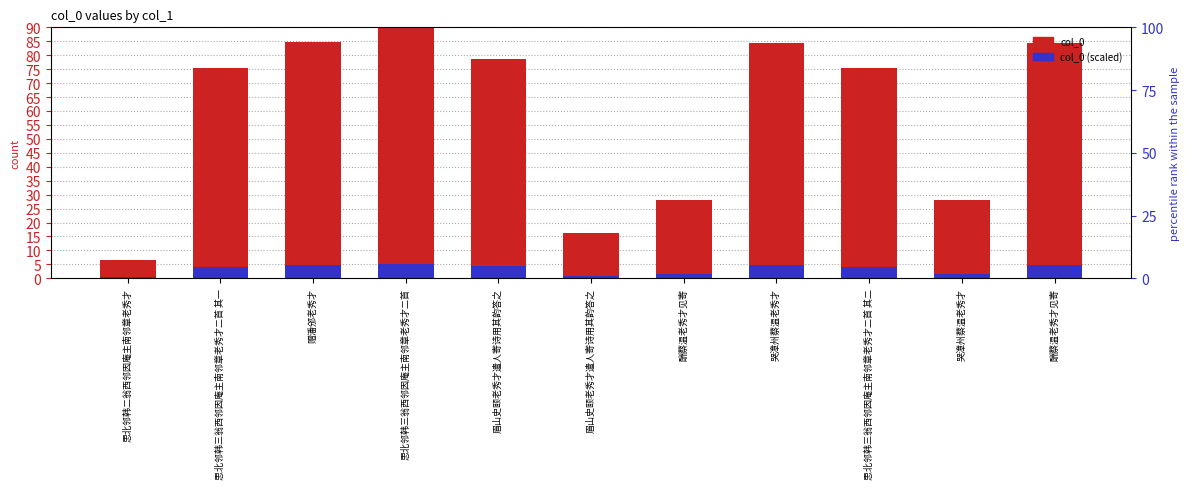

What are all the series names shown in the legend?

col_0, col_0 (scaled)